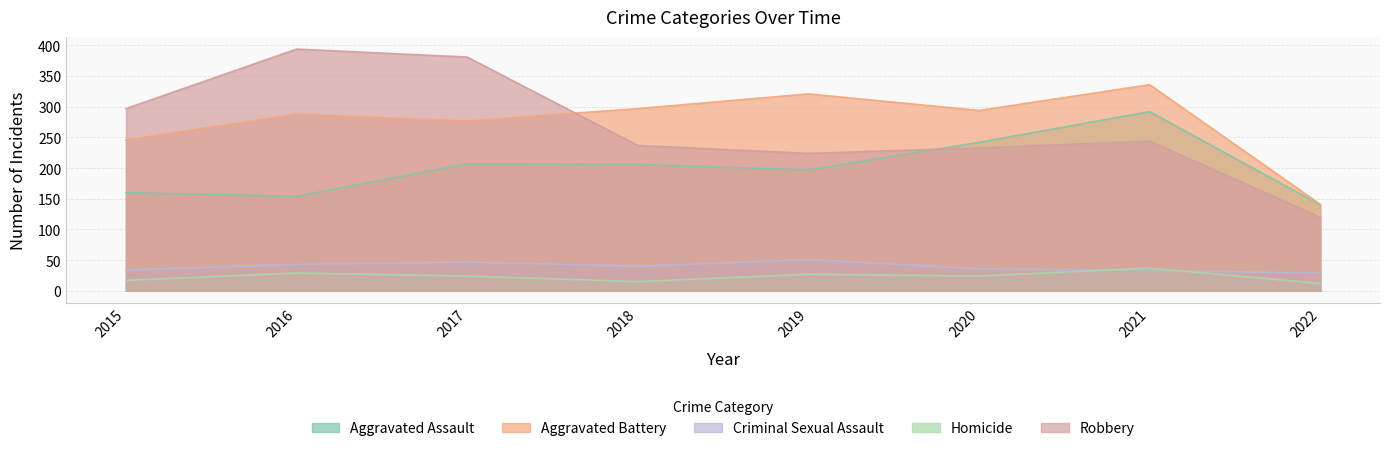

True or false: Aggravated Battery and Homicide cross at least once.

False